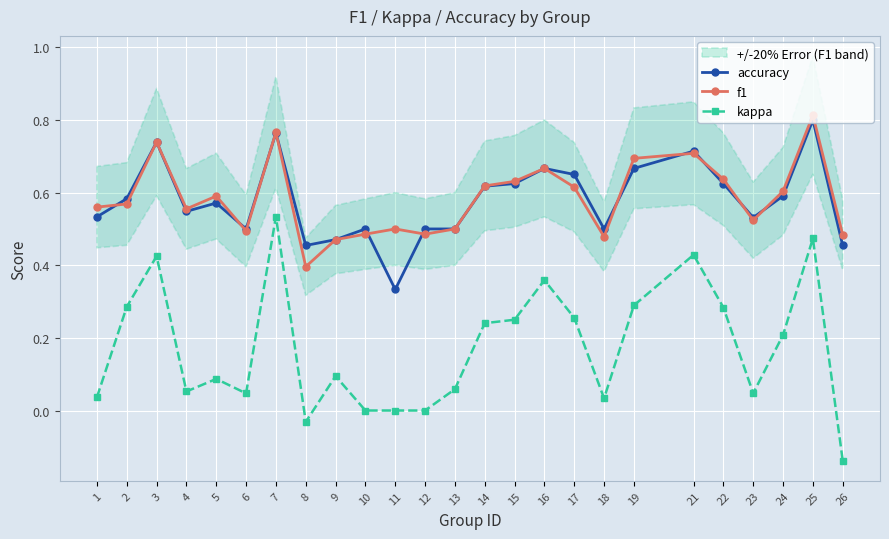

What are all the series names shown in the legend?

accuracy, f1, kappa